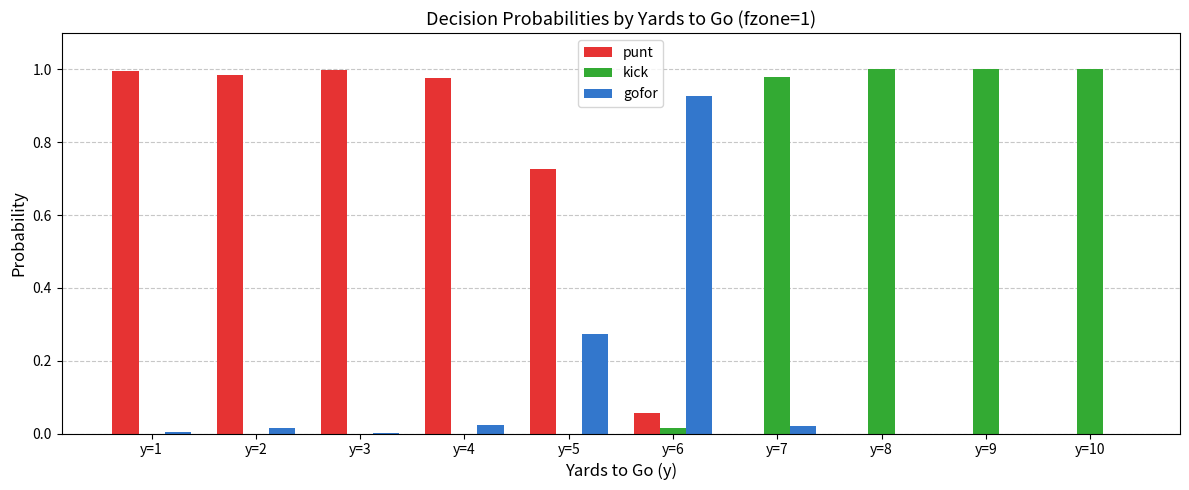

The gofor series shows -0.6 at y=10. True or false?

False